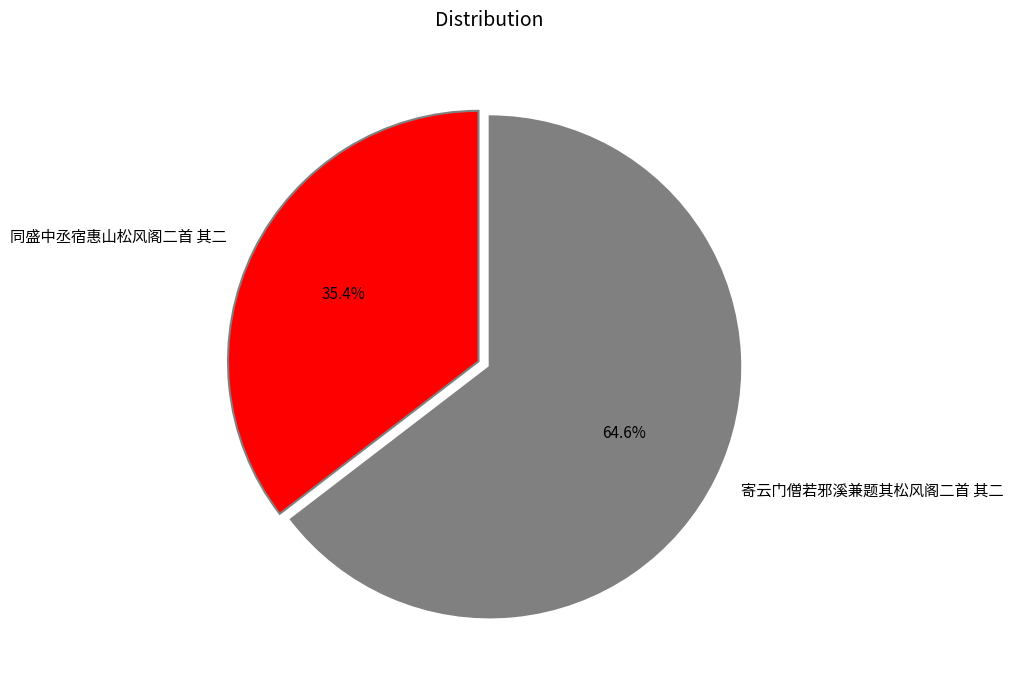

Which slice is the largest?

寄云门僧若邪溪兼题其松风阁二首 其二